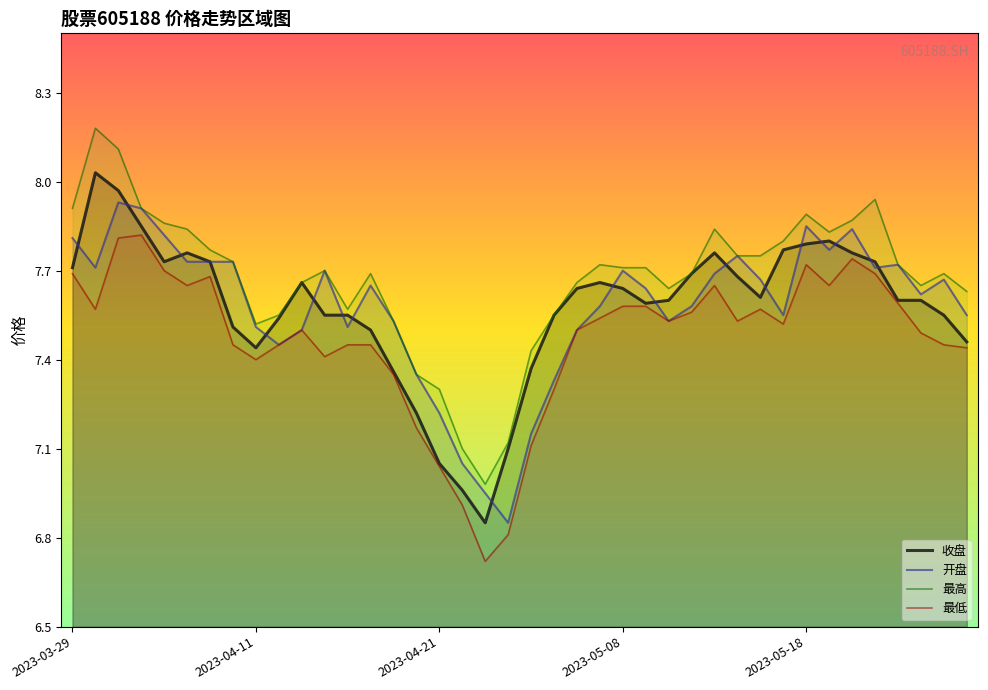

Reading left to right, what are all the values shown in this chart?

收盘: 2023-03-29=7.7	2023-03-30=8.0	2023-03-31=8.0	2023-04-03=7.8	2023-04-04=7.7	2023-04-06=7.8	2023-04-07=7.7	2023-04-10=7.5	2023-04-11=7.4	2023-04-12=7.5	2023-04-13=7.7	2023-04-14=7.5	2023-04-17=7.5	2023-04-18=7.5	2023-04-19=7.4	2023-04-20=7.2	2023-04-21=7.0	2023-04-24=7.0	2023-04-25=6.8	2023-04-26=7.1	2023-04-27=7.4	2023-04-28=7.5	2023-05-04=7.6	2023-05-05=7.7	2023-05-08=7.6	2023-05-09=7.6	2023-05-10=7.6	2023-05-11=7.7	2023-05-12=7.8	2023-05-15=7.7	2023-05-16=7.6	2023-05-17=7.8	2023-05-18=7.8	2023-05-19=7.8	2023-05-22=7.8	2023-05-23=7.7	2023-05-24=7.6	2023-05-25=7.6	2023-05-26=7.5	2023-05-29=7.5
开盘: 2023-03-29=7.8	2023-03-30=7.7	2023-03-31=7.9	2023-04-03=7.9	2023-04-04=7.8	2023-04-06=7.7	2023-04-07=7.7	2023-04-10=7.7	2023-04-11=7.5	2023-04-12=7.5	2023-04-13=7.5	2023-04-14=7.7	2023-04-17=7.5	2023-04-18=7.7	2023-04-19=7.5	2023-04-20=7.3	2023-04-21=7.2	2023-04-24=7.0	2023-04-25=7.0	2023-04-26=6.8	2023-04-27=7.2	2023-04-28=7.3	2023-05-04=7.5	2023-05-05=7.6	2023-05-08=7.7	2023-05-09=7.6	2023-05-10=7.5	2023-05-11=7.6	2023-05-12=7.7	2023-05-15=7.8	2023-05-16=7.7	2023-05-17=7.5	2023-05-18=7.8	2023-05-19=7.8	2023-05-22=7.8	2023-05-23=7.7	2023-05-24=7.7	2023-05-25=7.6	2023-05-26=7.7	2023-05-29=7.5
最高: 2023-03-29=7.9	2023-03-30=8.2	2023-03-31=8.1	2023-04-03=7.9	2023-04-04=7.9	2023-04-06=7.8	2023-04-07=7.8	2023-04-10=7.7	2023-04-11=7.5	2023-04-12=7.5	2023-04-13=7.7	2023-04-14=7.7	2023-04-17=7.6	2023-04-18=7.7	2023-04-19=7.5	2023-04-20=7.3	2023-04-21=7.3	2023-04-24=7.1	2023-04-25=7.0	2023-04-26=7.1	2023-04-27=7.4	2023-04-28=7.5	2023-05-04=7.7	2023-05-05=7.7	2023-05-08=7.7	2023-05-09=7.7	2023-05-10=7.6	2023-05-11=7.7	2023-05-12=7.8	2023-05-15=7.8	2023-05-16=7.8	2023-05-17=7.8	2023-05-18=7.9	2023-05-19=7.8	2023-05-22=7.9	2023-05-23=7.9	2023-05-24=7.7	2023-05-25=7.7	2023-05-26=7.7	2023-05-29=7.6
最低: 2023-03-29=7.7	2023-03-30=7.6	2023-03-31=7.8	2023-04-03=7.8	2023-04-04=7.7	2023-04-06=7.7	2023-04-07=7.7	2023-04-10=7.5	2023-04-11=7.4	2023-04-12=7.5	2023-04-13=7.5	2023-04-14=7.4	2023-04-17=7.5	2023-04-18=7.5	2023-04-19=7.3	2023-04-20=7.2	2023-04-21=7.0	2023-04-24=6.9	2023-04-25=6.7	2023-04-26=6.8	2023-04-27=7.1	2023-04-28=7.3	2023-05-04=7.5	2023-05-05=7.5	2023-05-08=7.6	2023-05-09=7.6	2023-05-10=7.5	2023-05-11=7.6	2023-05-12=7.7	2023-05-15=7.5	2023-05-16=7.6	2023-05-17=7.5	2023-05-18=7.7	2023-05-19=7.7	2023-05-22=7.7	2023-05-23=7.7	2023-05-24=7.6	2023-05-25=7.5	2023-05-26=7.5	2023-05-29=7.4